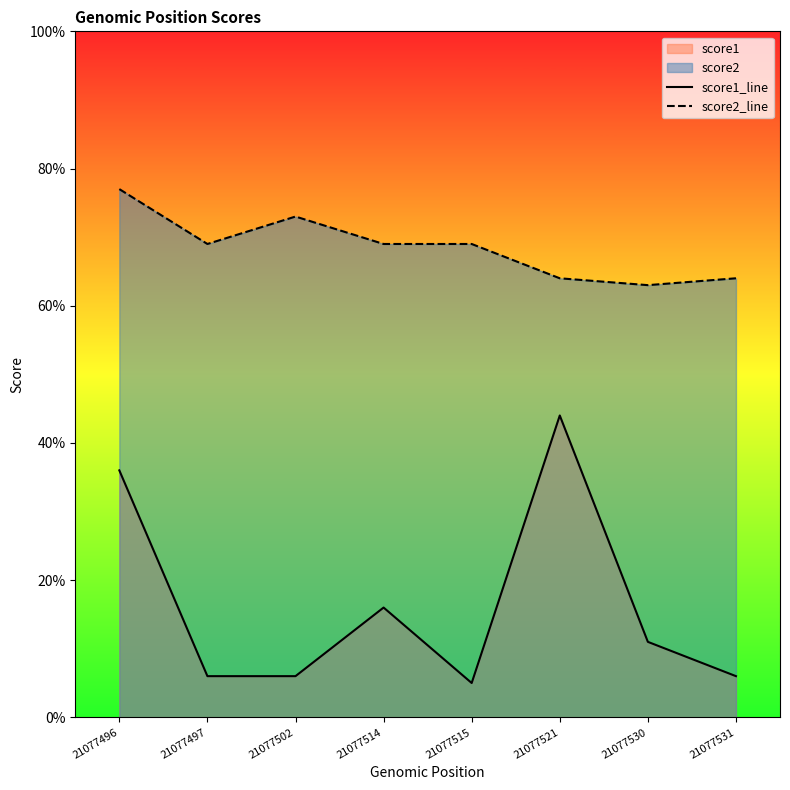

Is it true that score2_line equals 69 at 21077515?

True